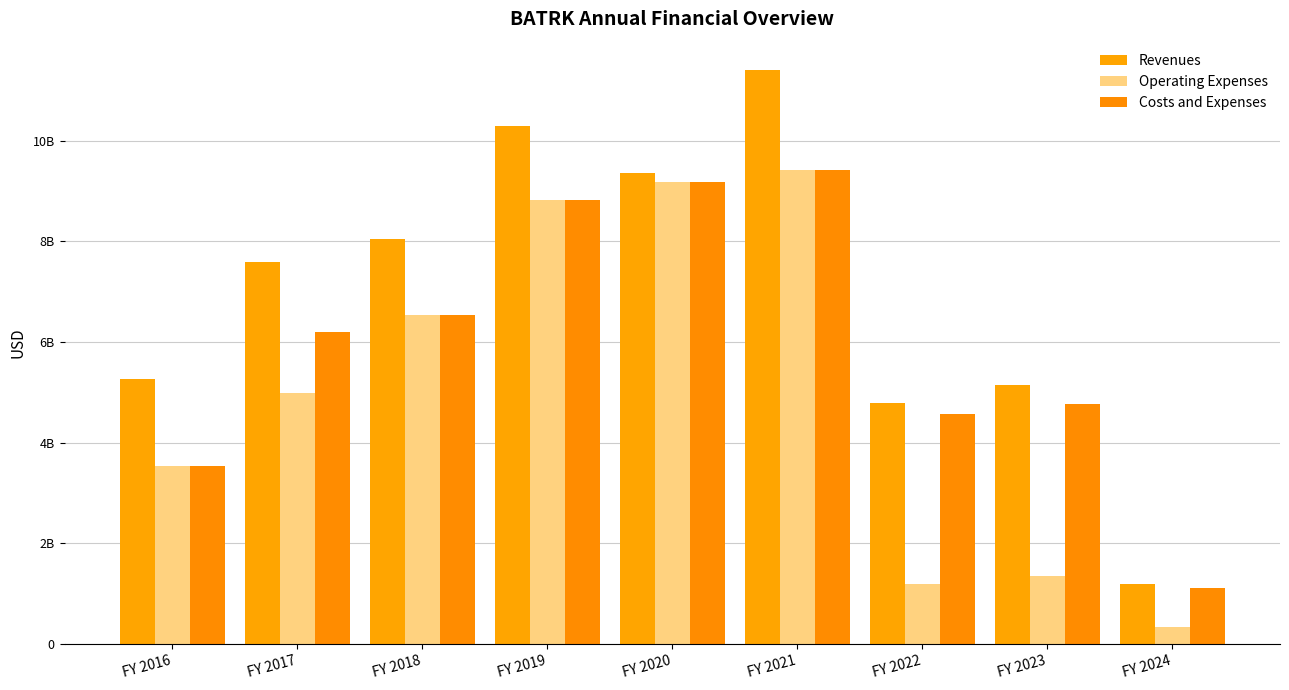

Are the bars horizontal?

No